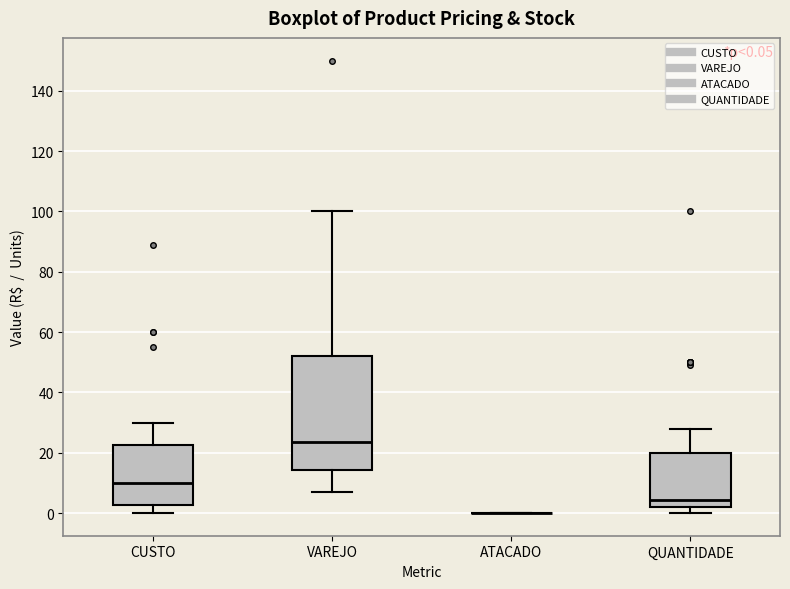

Which box is the tallest, from its lower edge to its upper edge?

VAREJO